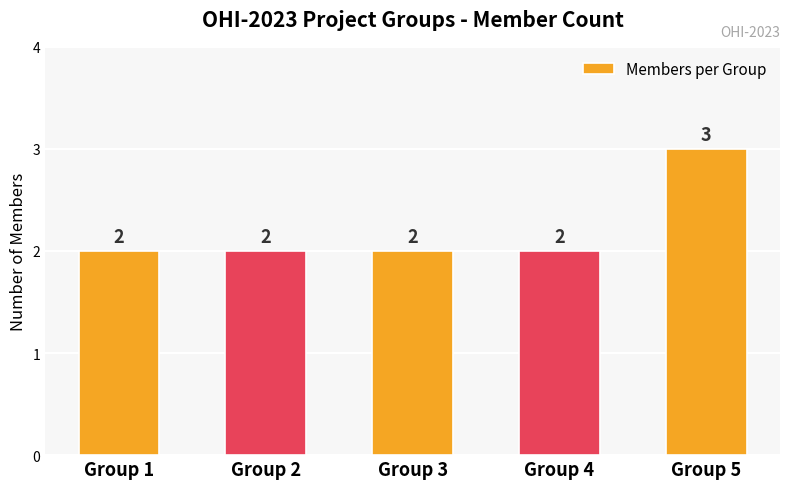

Which has a higher value, Group 5 or Group 2?

Group 5